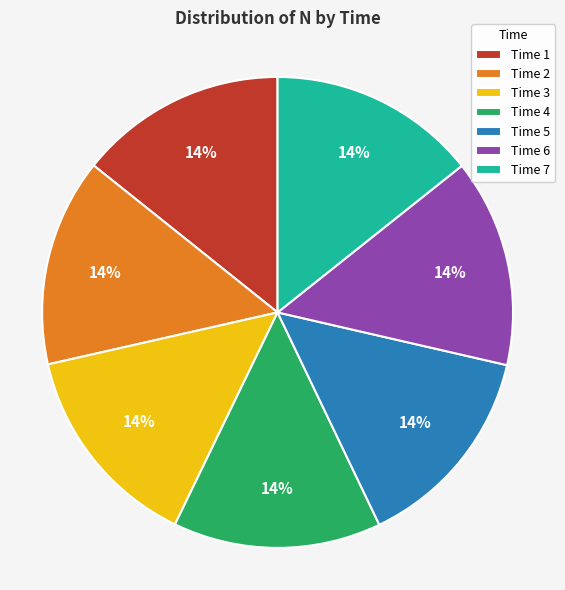

Does any single category account for the majority?

No